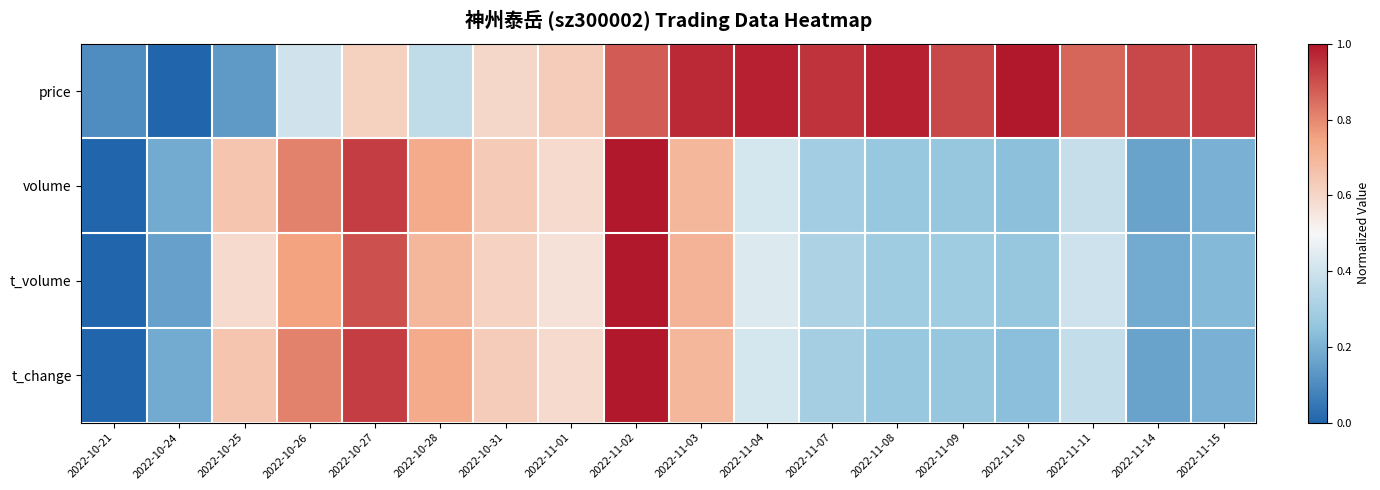

Which series has the largest total across all categories?

price